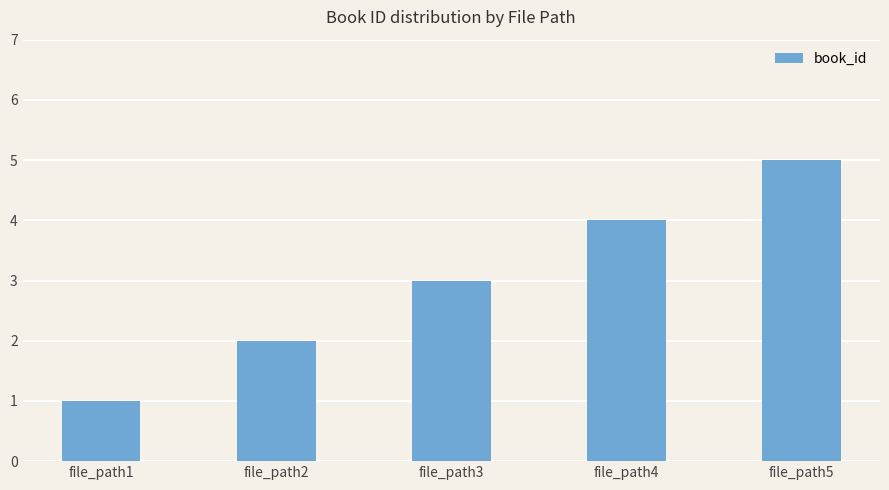

What is the average value?

3